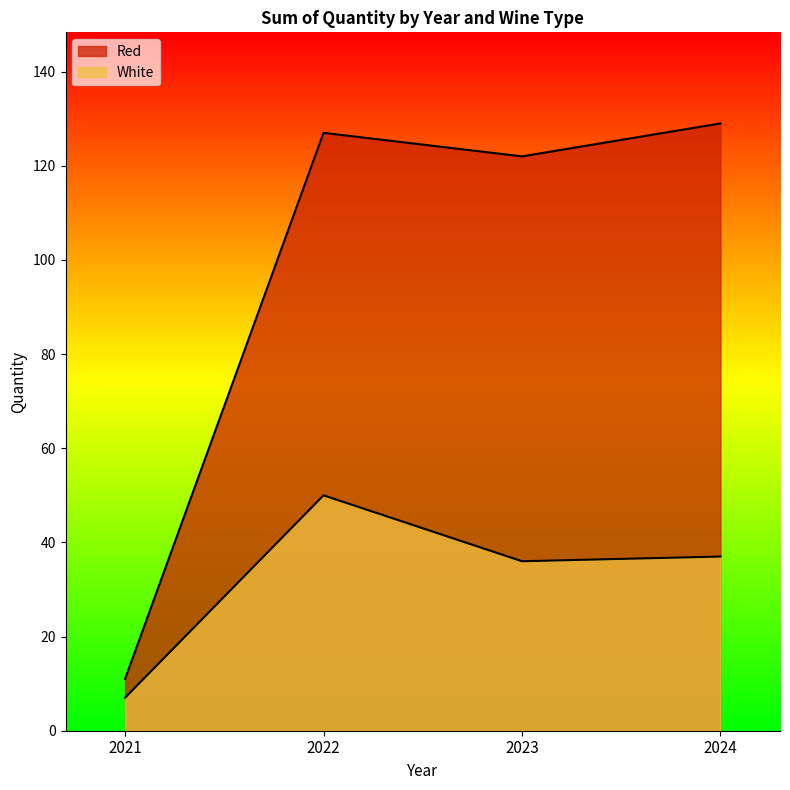

What is the spread (max minus min) of values at 2023?

86